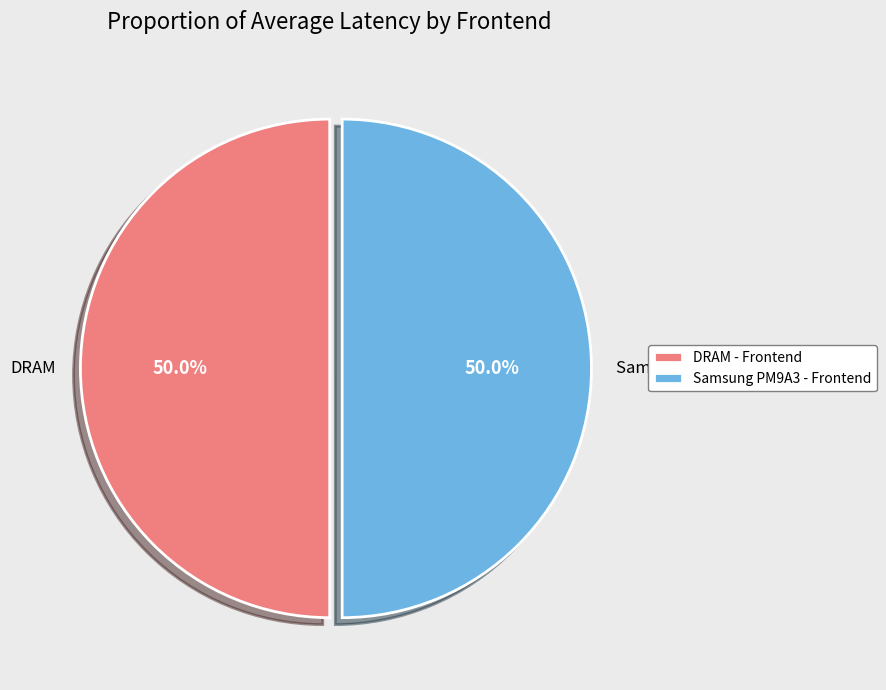

To the nearest percent, what is the average slice percentage?

50%